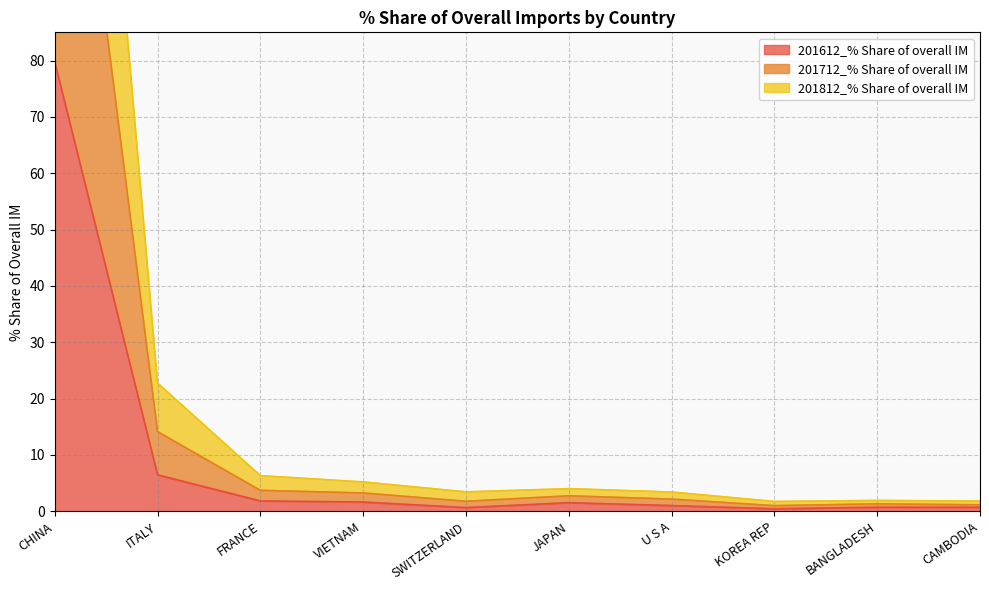

Rank the categories by 201812_% Share of overall IM value from lowest to highest.

KOREA REP, CAMBODIA, BANGLADESH, SWITZERLAND, U S A, JAPAN, VIETNAM, FRANCE, ITALY, CHINA